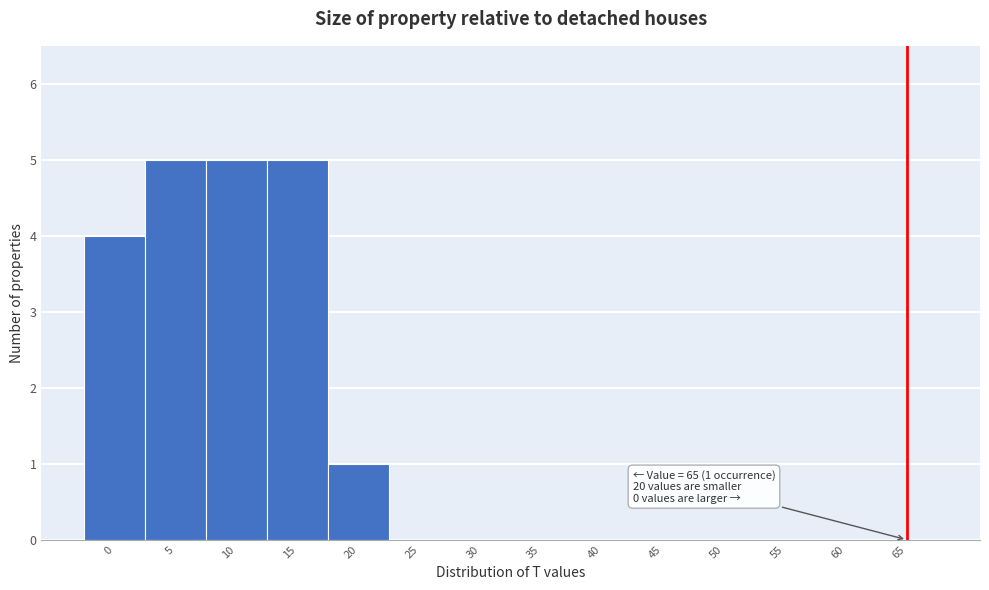

Reading right to left, transcribe all the data shown in this chart.

65=0	60=0	55=0	50=0	45=0	40=0	35=0	30=0	25=0	20=1	15=5	10=5	5=5	0=4